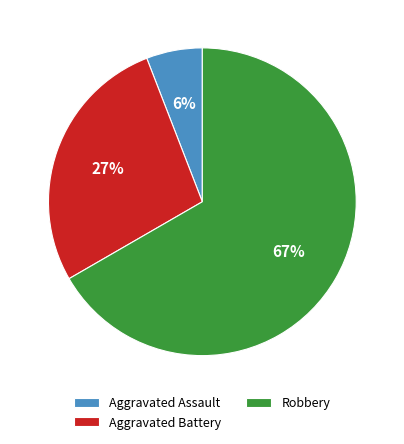

What is the smallest slice in the pie chart?

Aggravated Assault